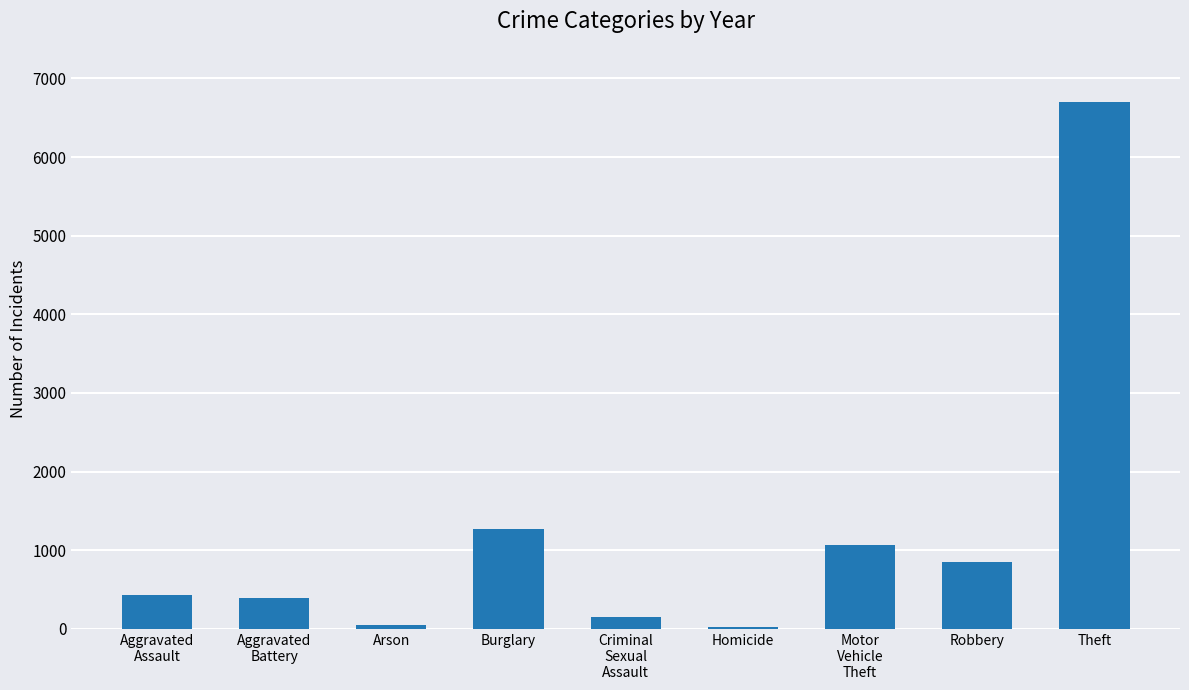

What is the average value?

1215